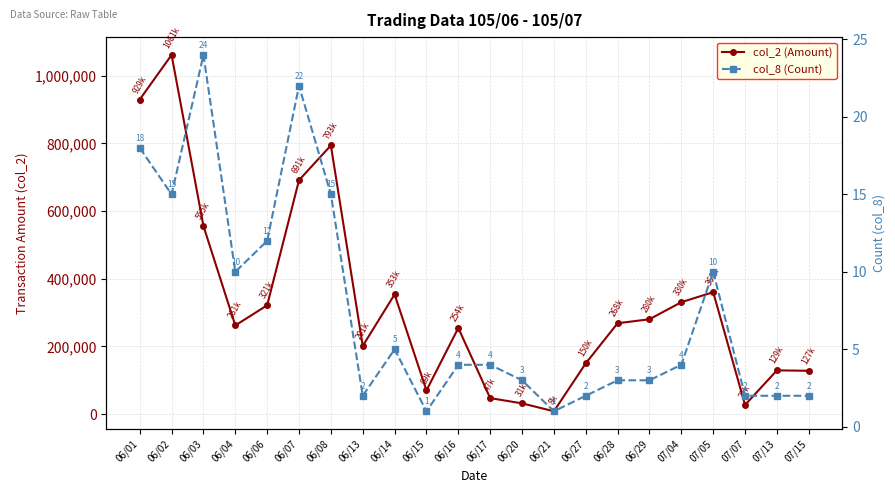

Is it true that col_8 equals 2 at 07/13?

True